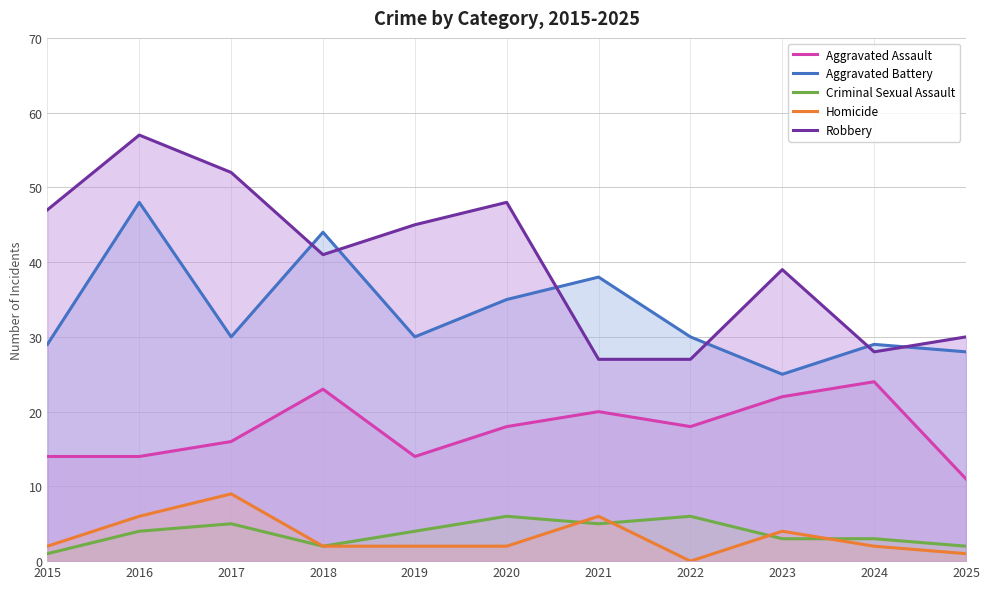

What is the difference between the Aggravated Assault values at 2020 and 2021?

2